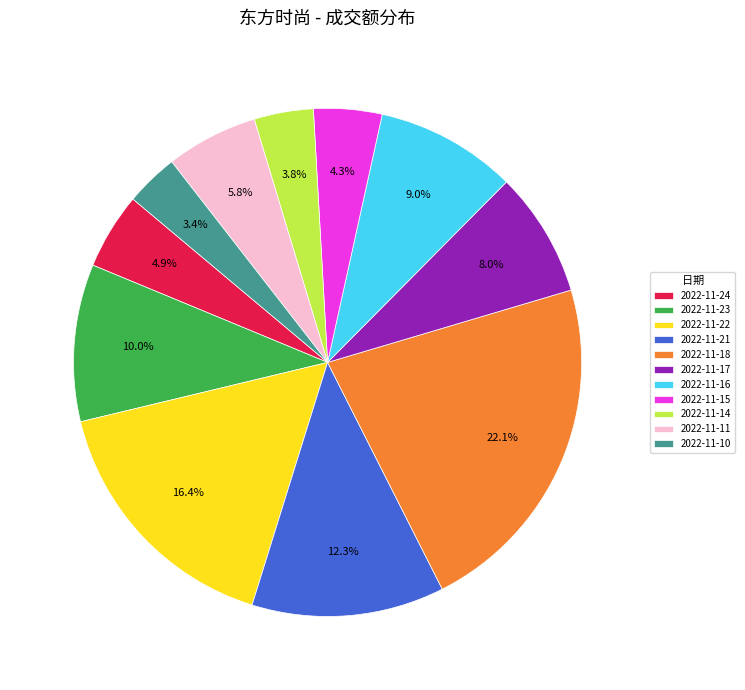

To the nearest percent, what portion does 2022-11-10 represent?

3%